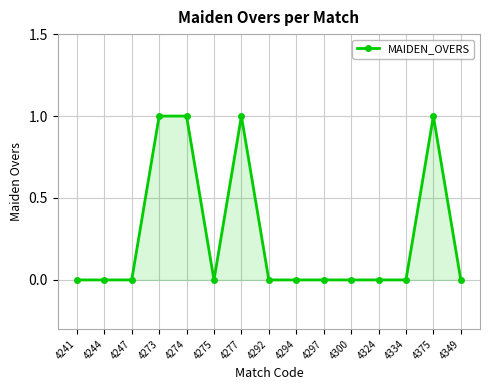

Count the number of categories in the chart.

15